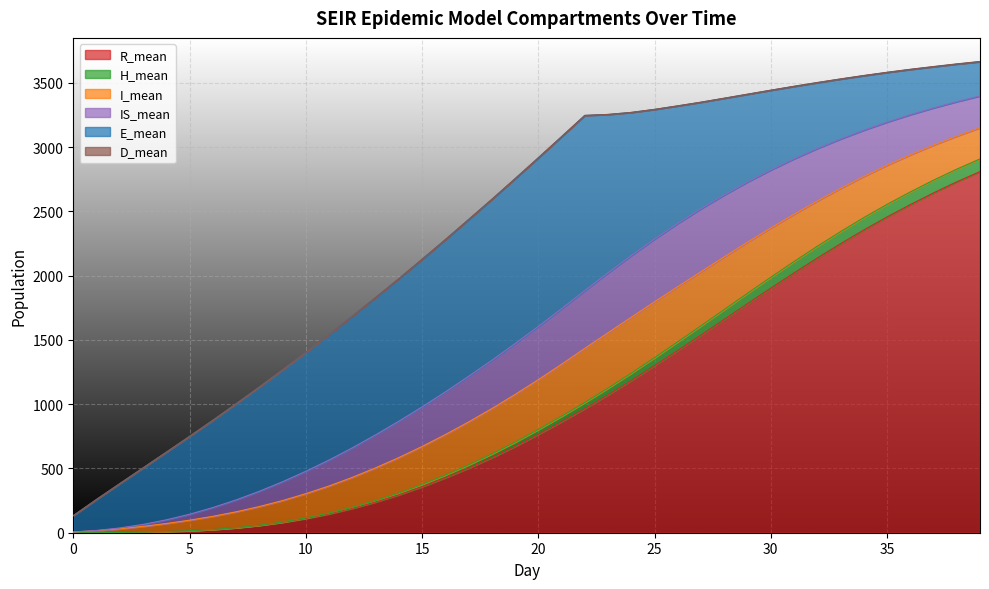

Which series has the widest spread of values?

R_mean